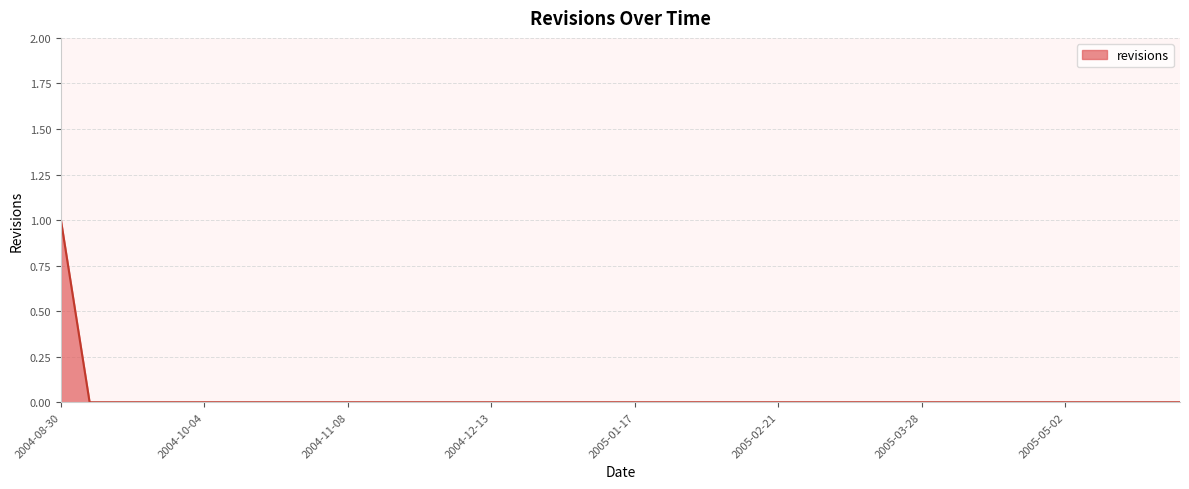

Does the chart display data point markers on the line(s)?

No